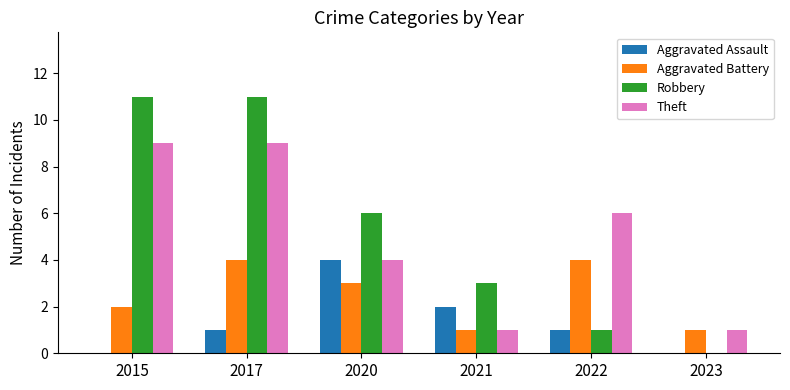

What is the maximum value for Robbery?

11